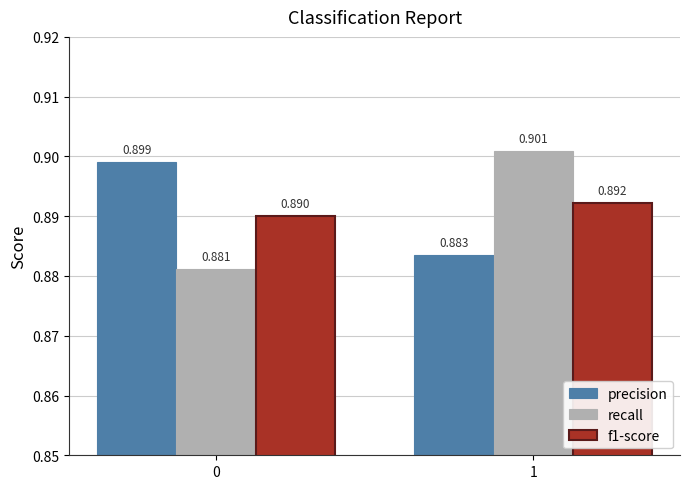

Is the value of f1-score at 0 greater than the value of precision at 1?

Yes